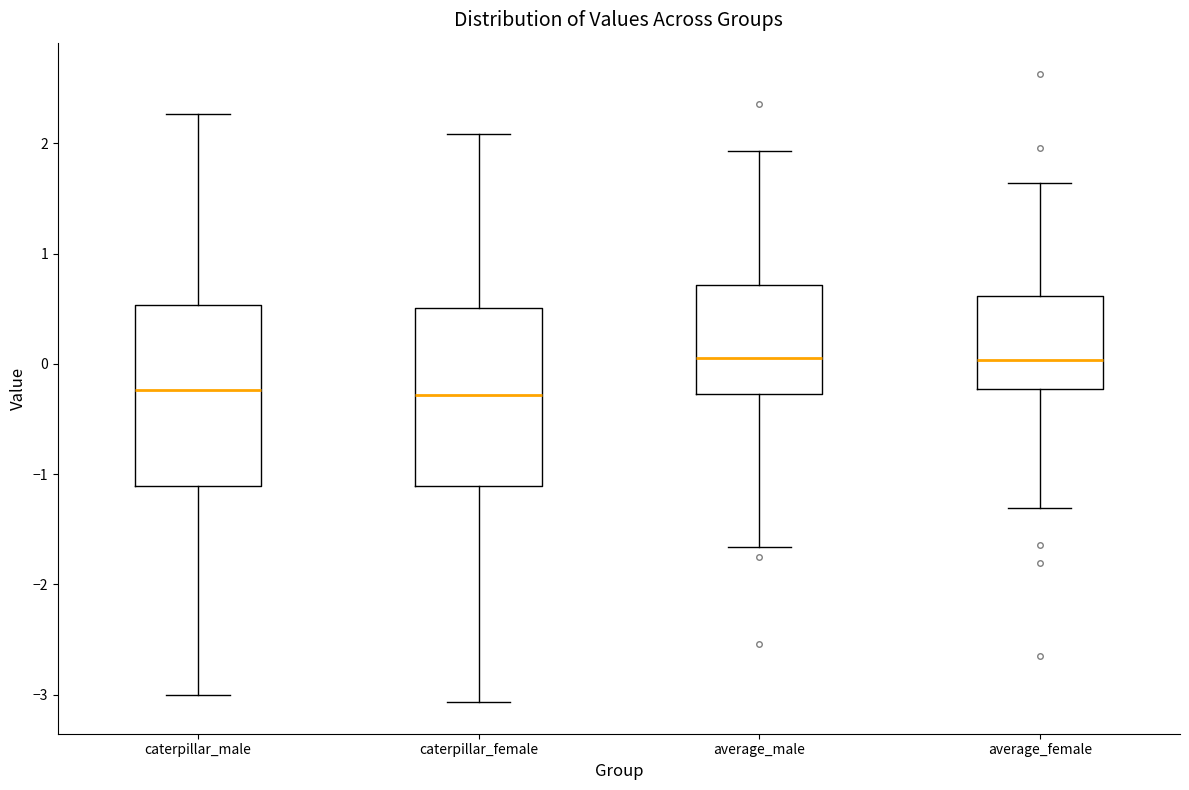

Where does the lower whisker of the box for average_female end on the y-axis? The values are not printed on the chart, so give them approximately, as read against the axis.

-1.3